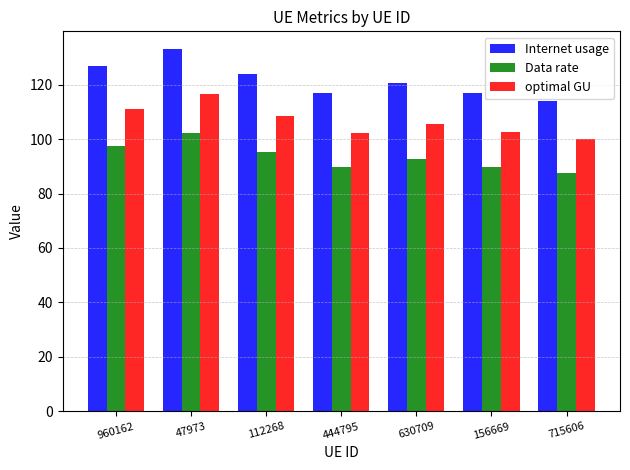

Is it true that Internet usage equals 123.9 at 112268?

True